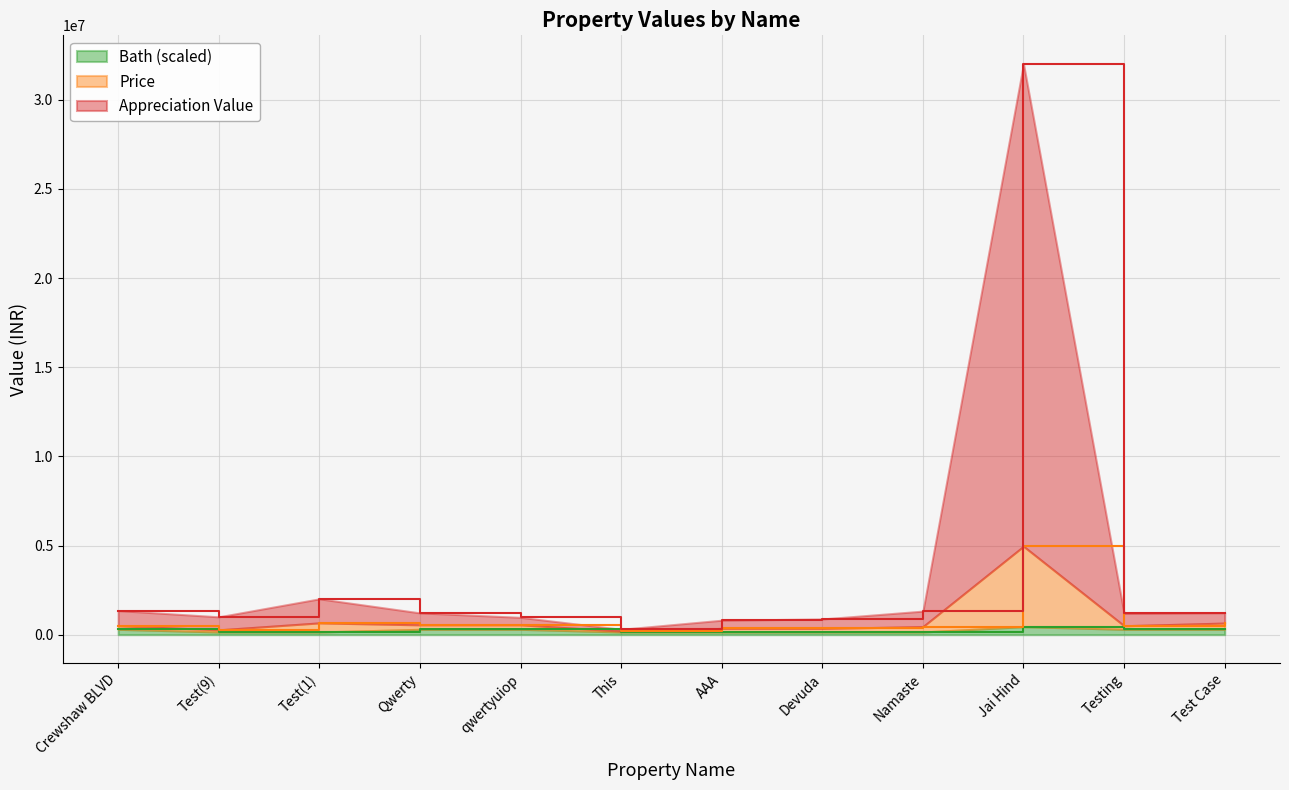

Is the value of Price at Testing greater than the value of Appreciation Value at qwertyuiop?

No